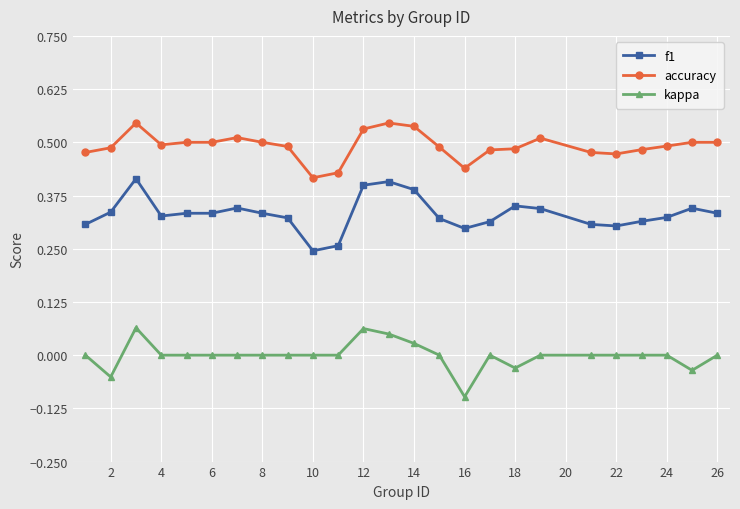

Which series has the largest total across all categories?

accuracy